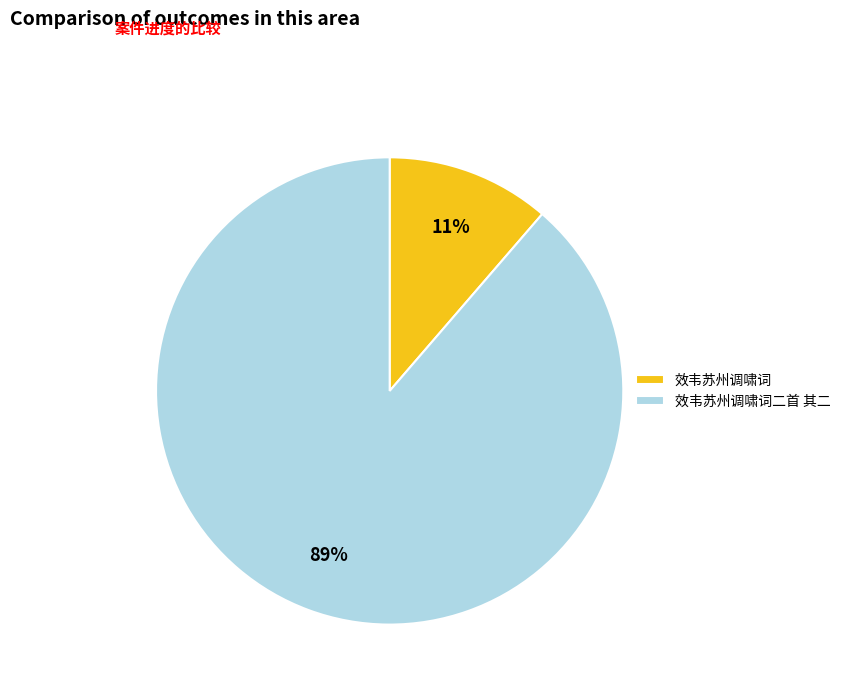

Between 效韦苏州调啸词 and 效韦苏州调啸词二首 其二, which is larger?

效韦苏州调啸词二首 其二